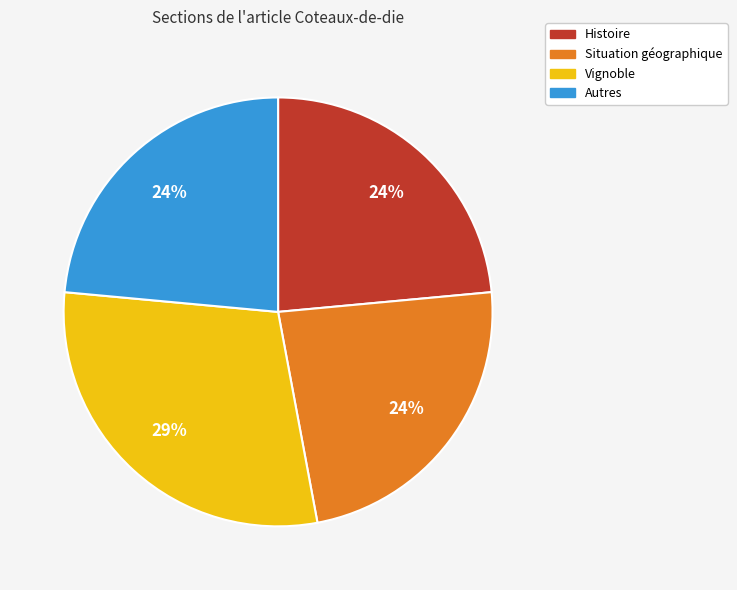

To the nearest percent, what is the average slice percentage?

25%